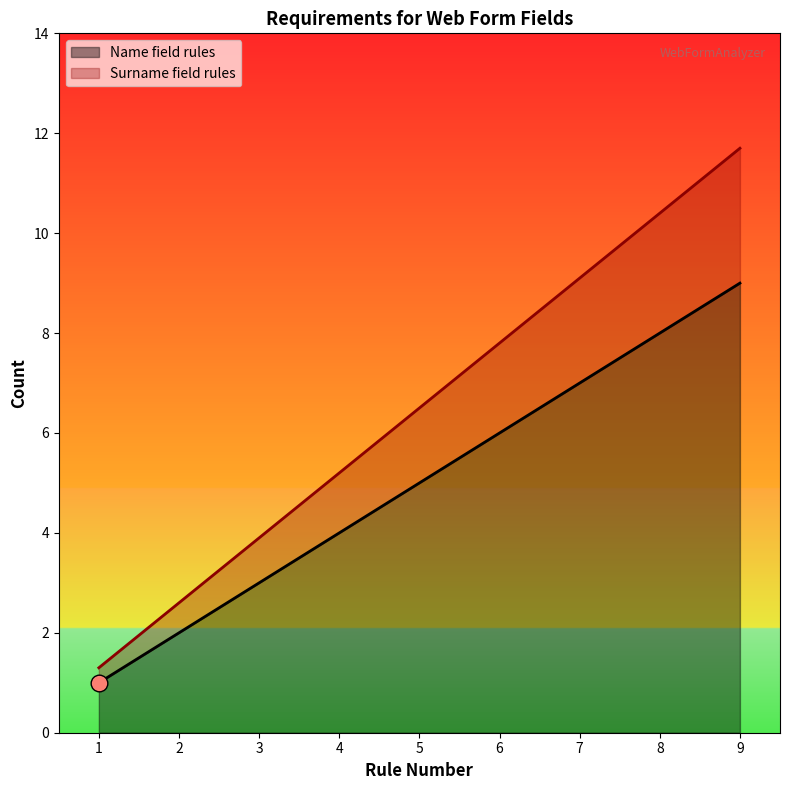

The Name field rules series shows 1.4 at 1. True or false?

False